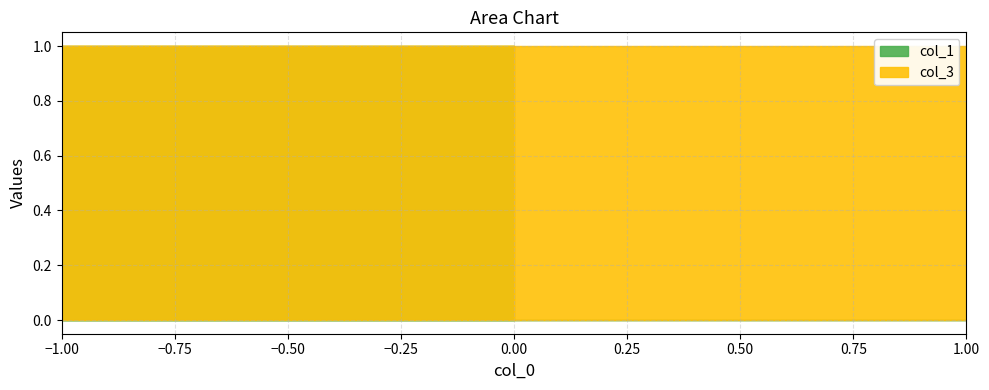

What are all the series names shown in the legend?

col_1, col_3